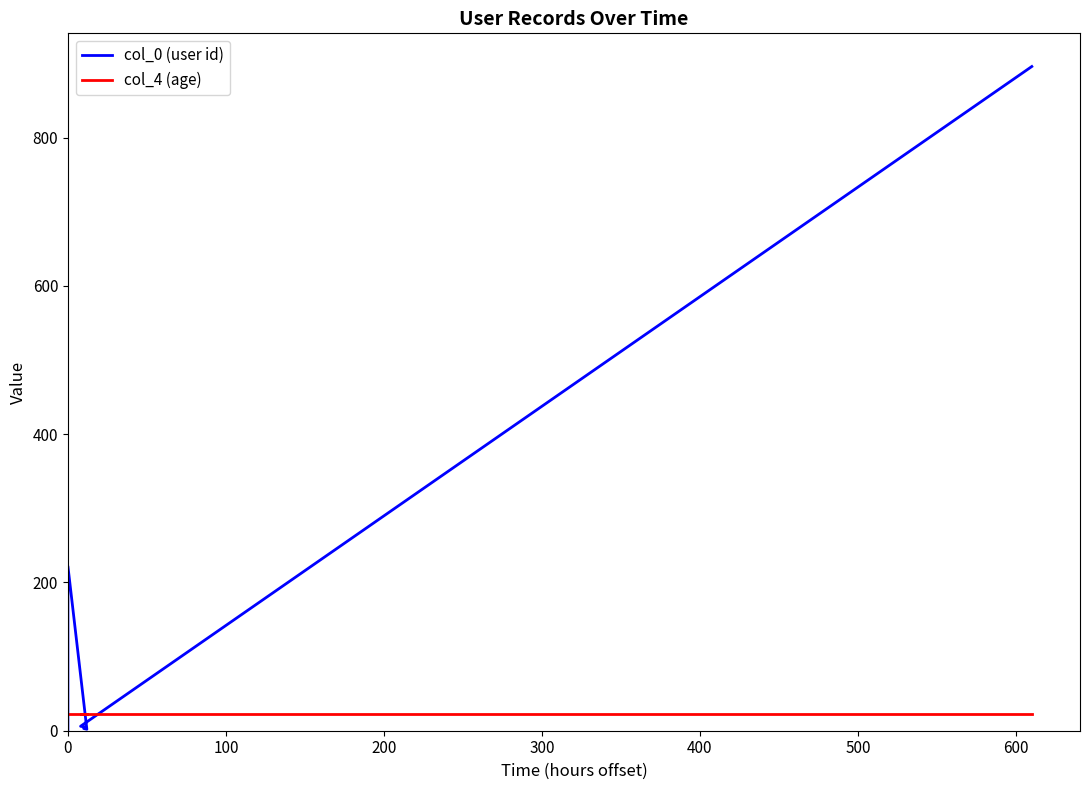

The value of col_4 (age) at 600 is 15. True or false?

False